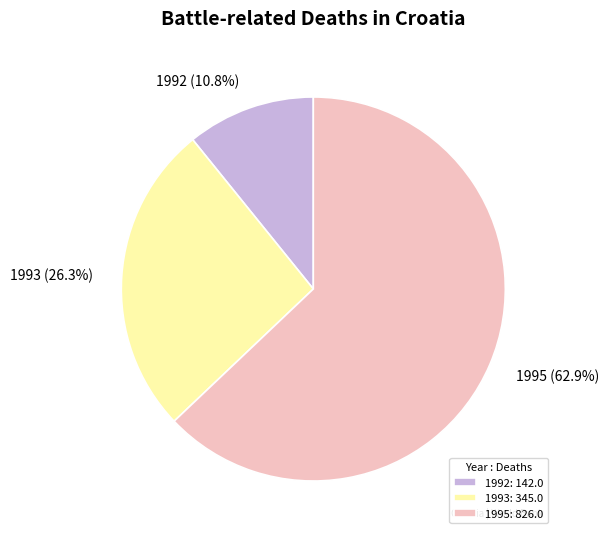

Which category accounts for the majority?

1995